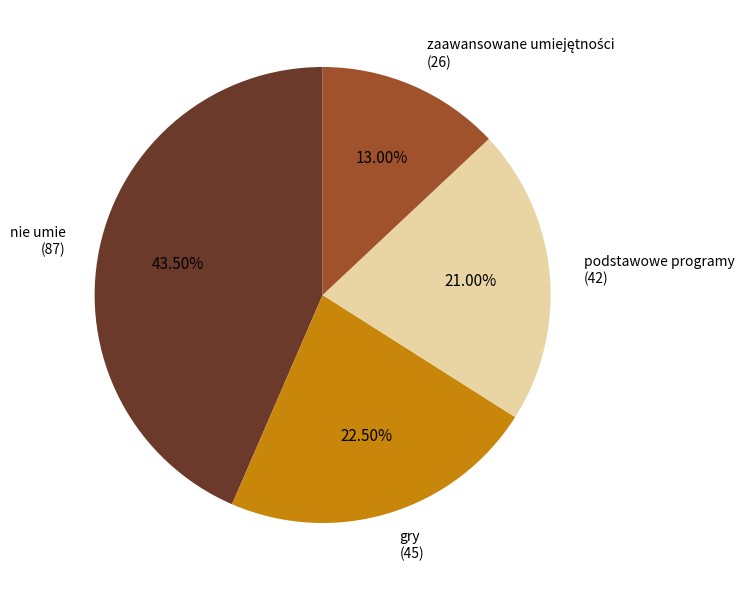

Does any single category account for the majority?

No